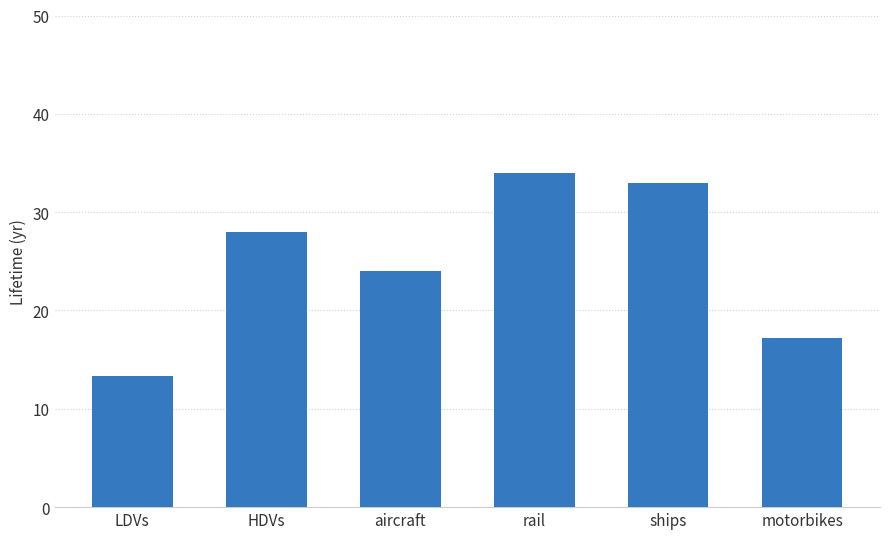

Between aircraft and rail, which is larger?

rail